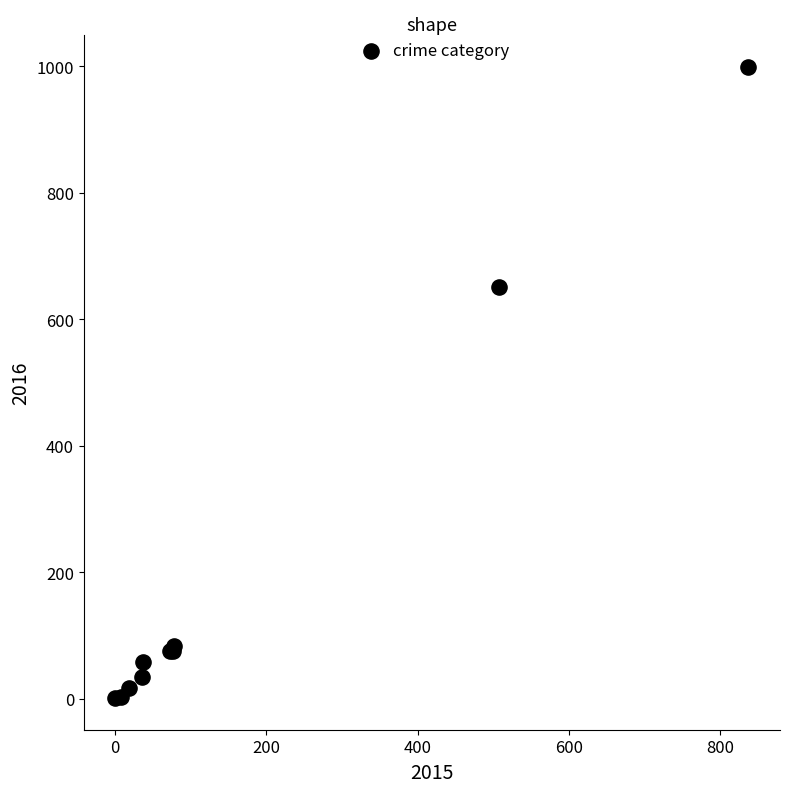

What Y value in the scatter plot is closest to 500?

651